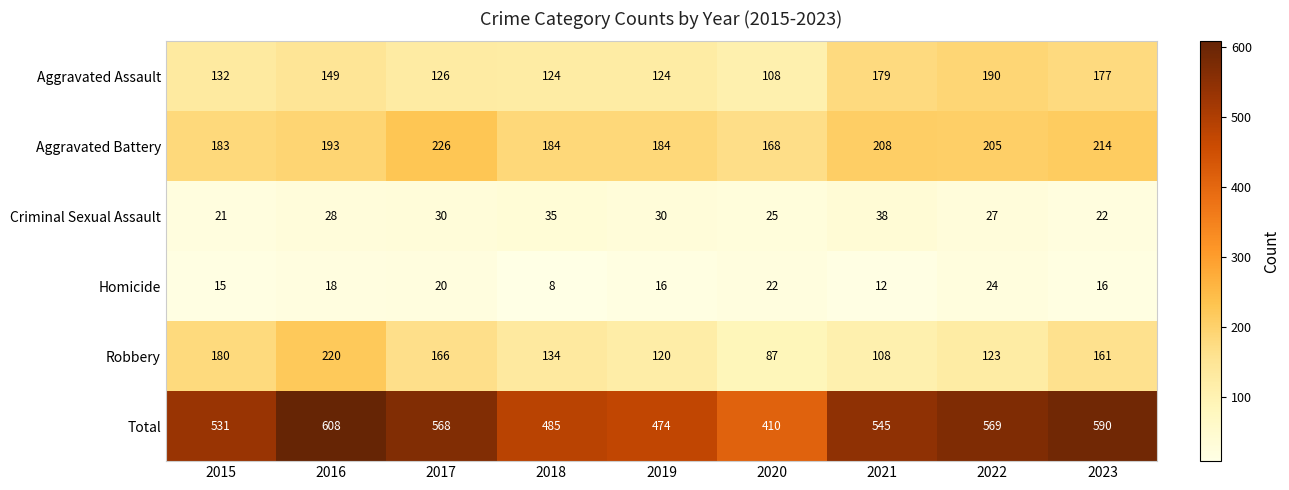

Rank the series by their maximum value, from lowest to highest.

Homicide, Criminal Sexual Assault, Aggravated Assault, Robbery, Aggravated Battery, Total